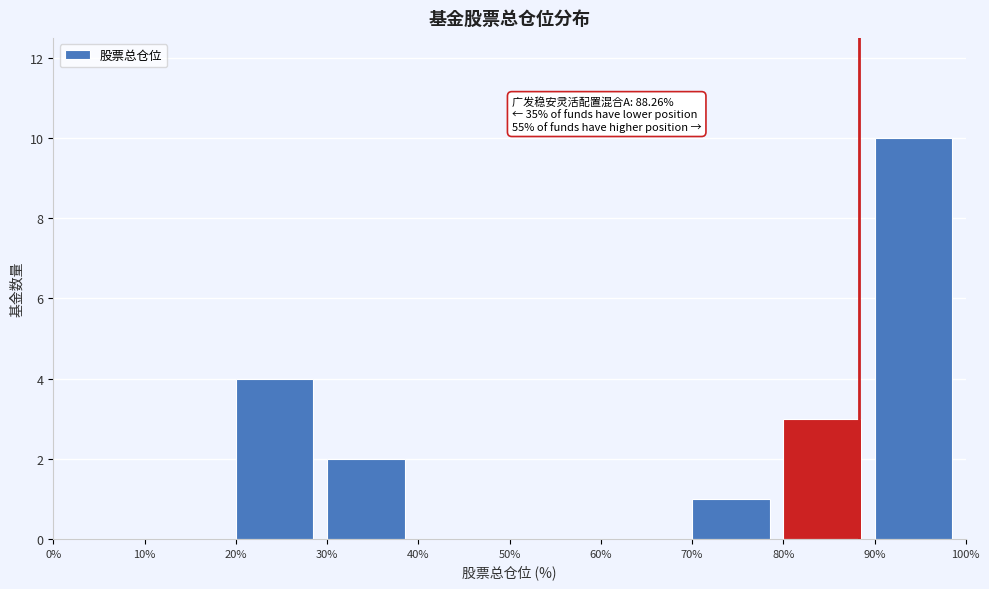

Which range on the x-axis has the tallest bar?

90% to 100%